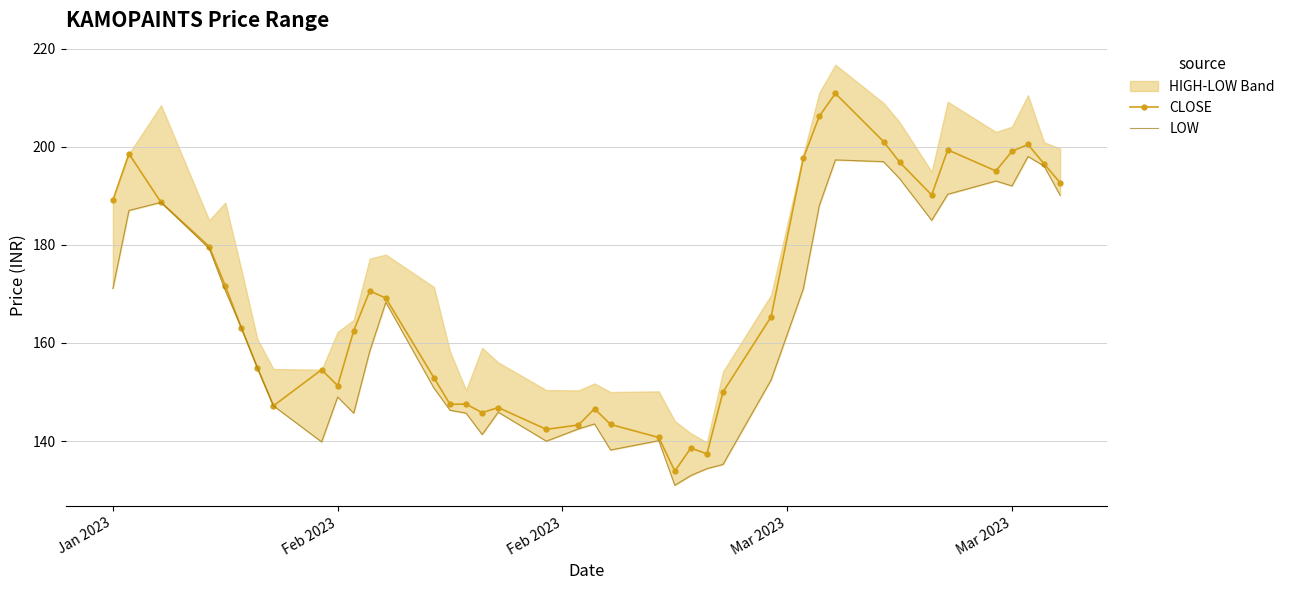

True or false: CLOSE has more than 1 interior local peaks.

True